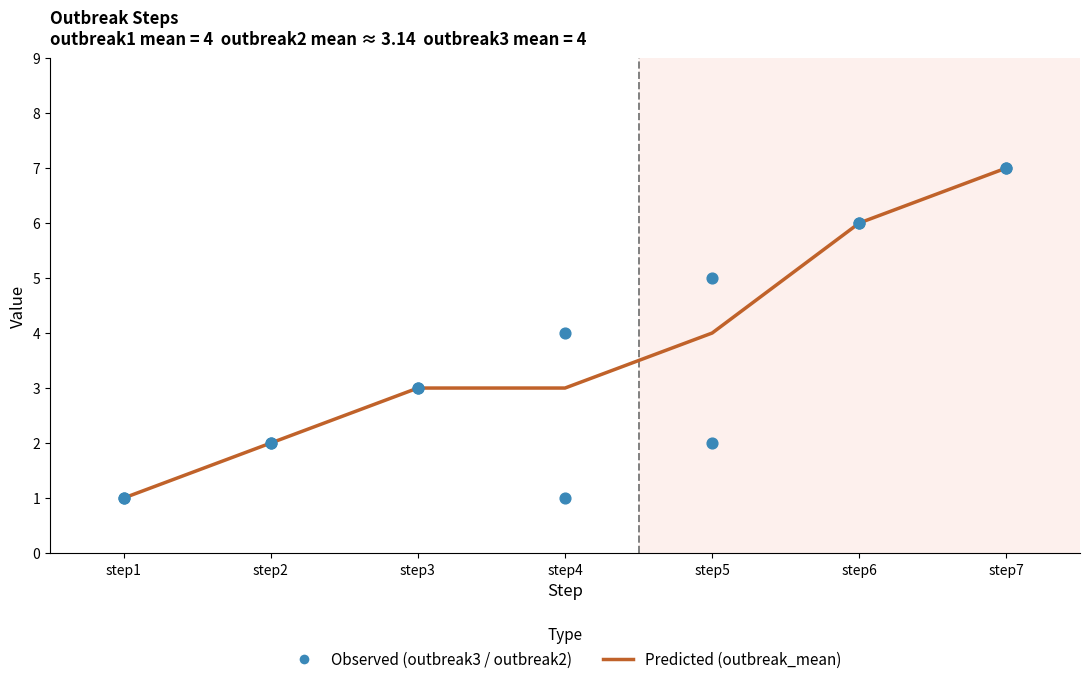

What are all the series names shown in the legend?

outbreak_mean, outbreak3, outbreak2